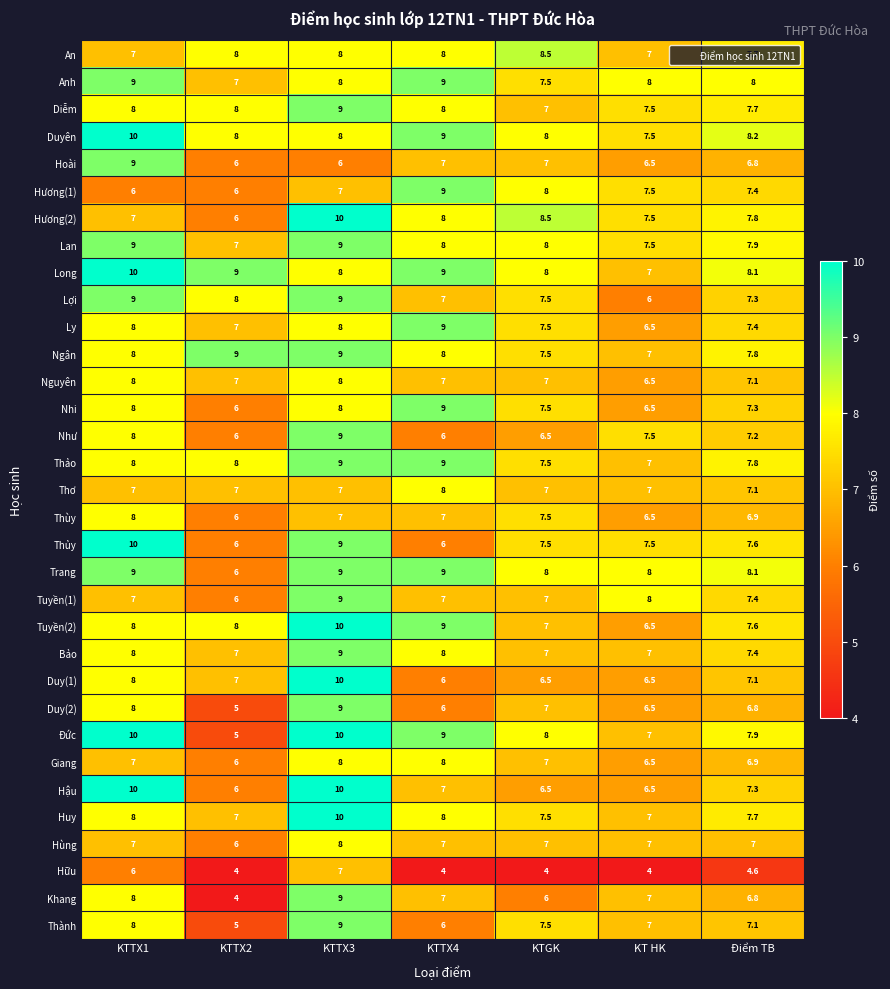

Read the Thùy value at KTTX4.

7.0